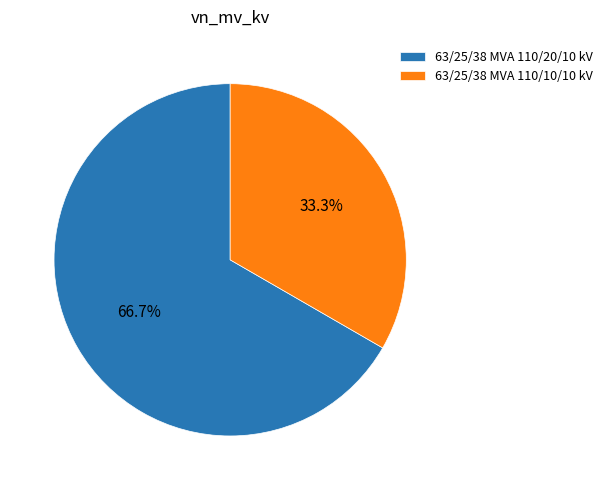

Does 63/25/38 MVA 110/20/10 kV represent more than half of the total?

Yes